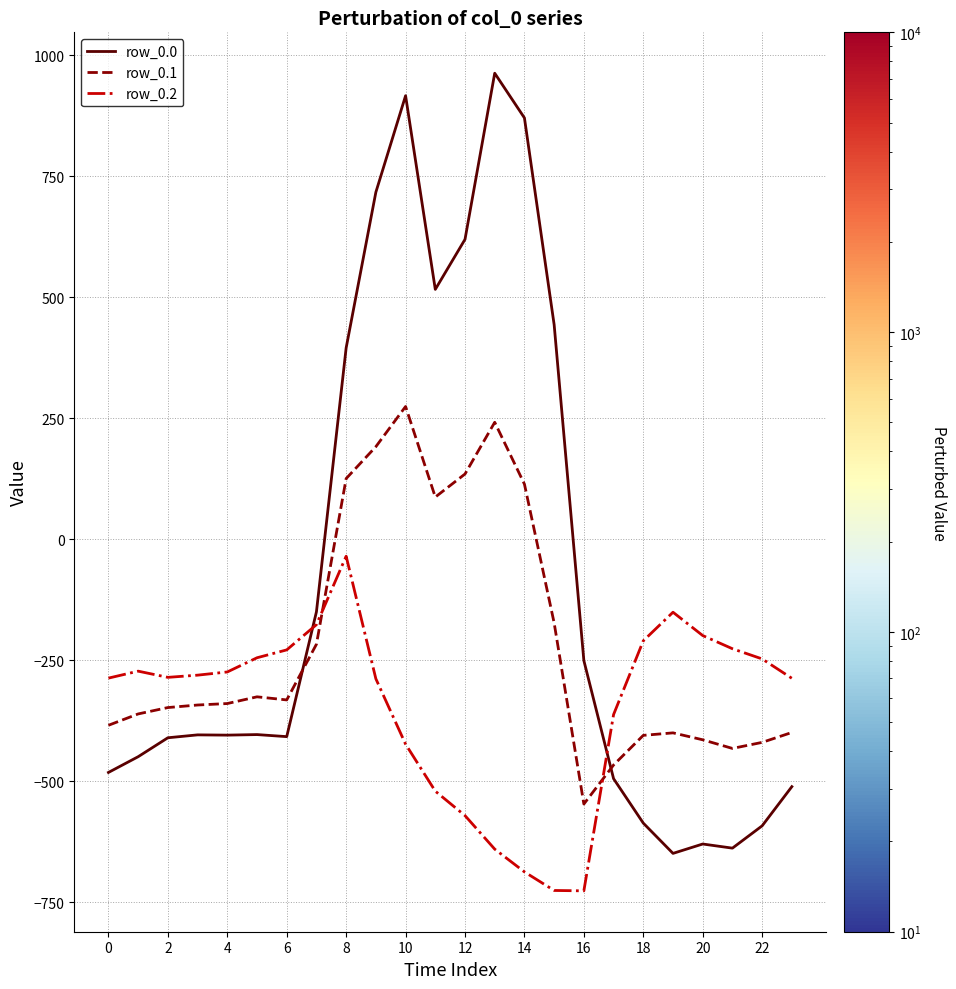

Which series ends up on top after the final intersection of row_0.0 and row_0.2?

row_0.2